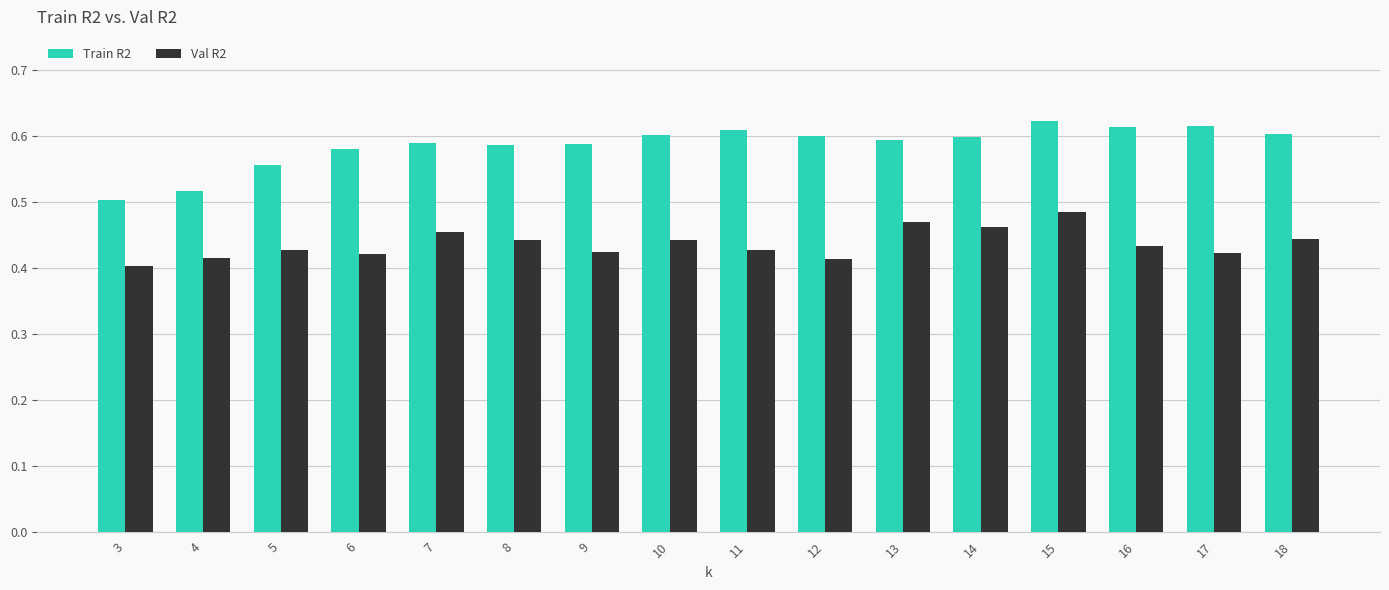

Is the value of Train R2 at 14 greater than the value of Val R2 at 4?

Yes